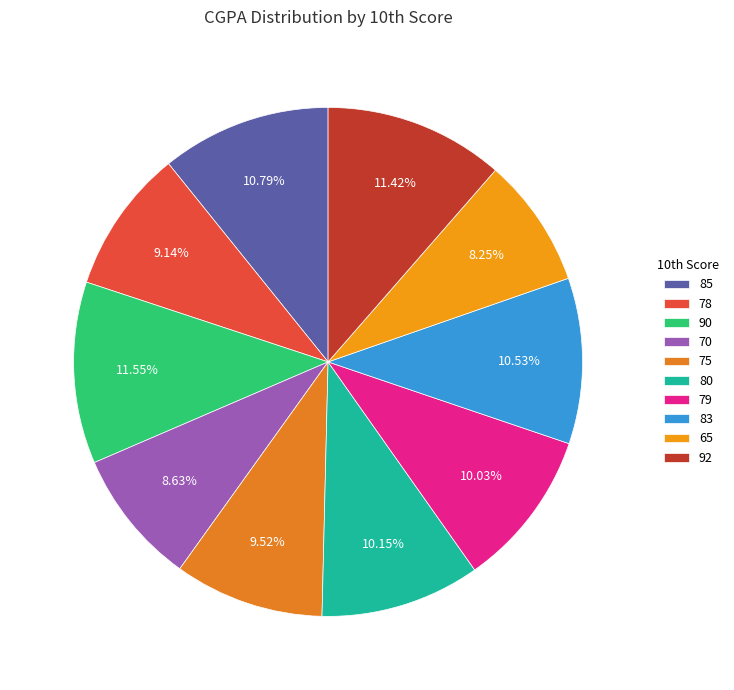

To the nearest percent, what is the average slice percentage?

10%